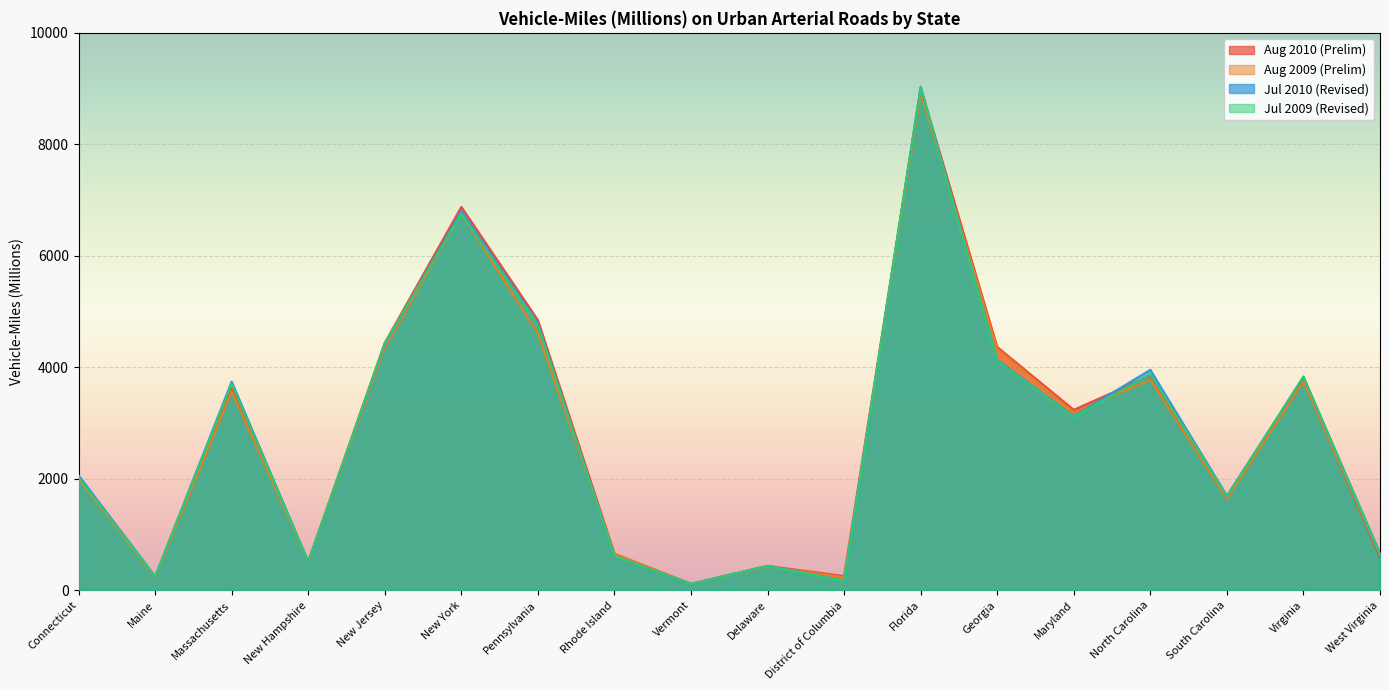

What is the maximum value for Jul 2010 (Revised)?

9035